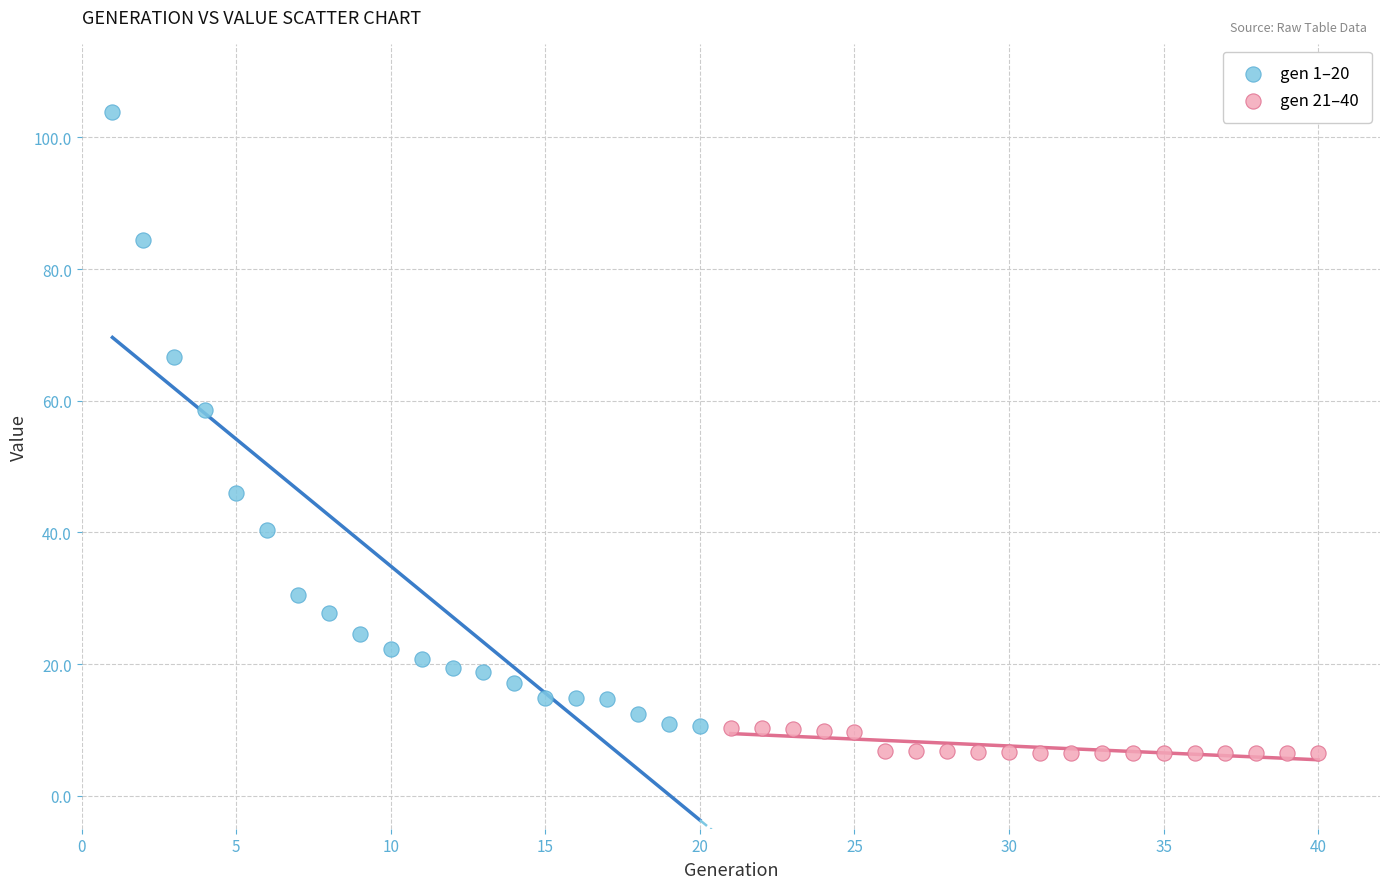

Which series reaches the maximum Y coordinate?

gen 1–20